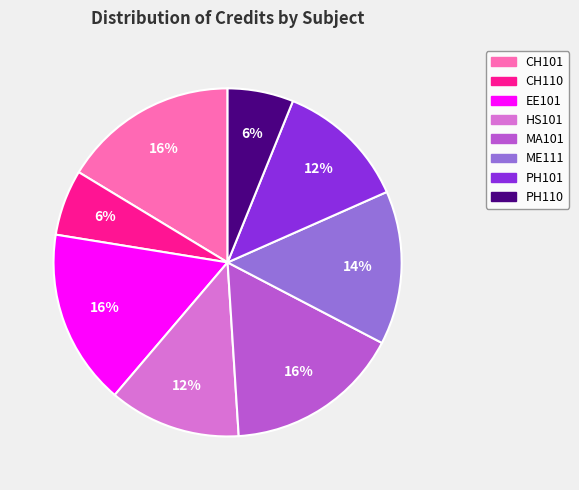

Is it true that EE101 is 16% of the pie?

True